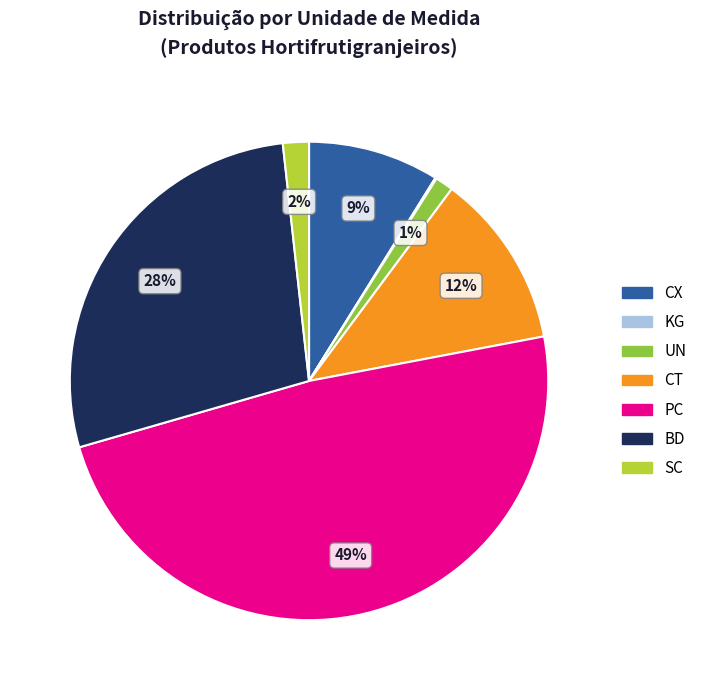

What is the largest slice in the pie chart?

PC